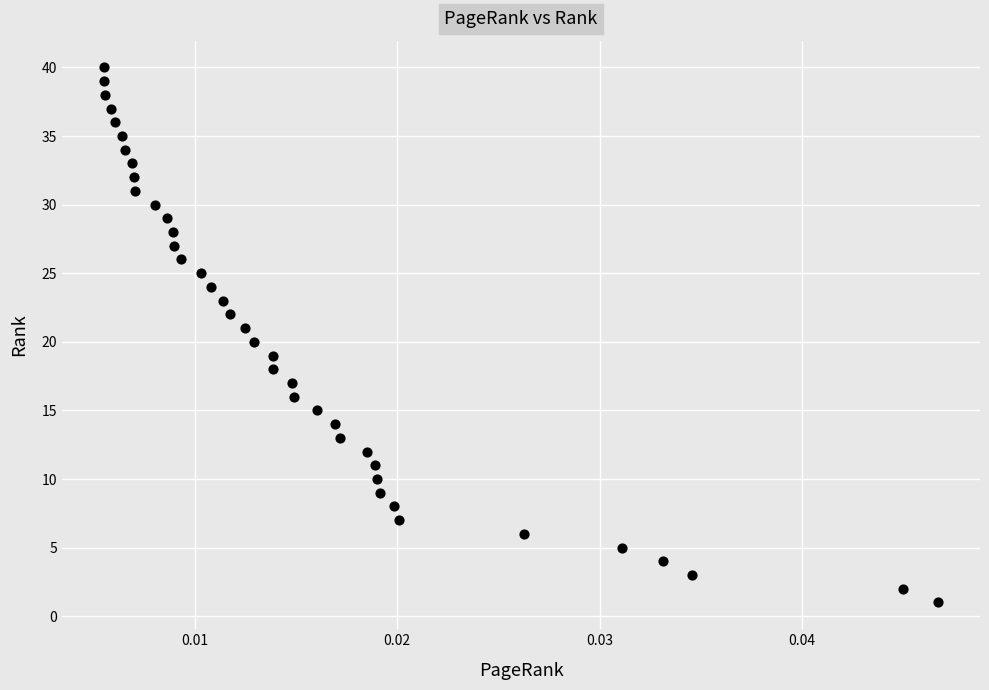

What is the range of Y values (max minus min)?

39